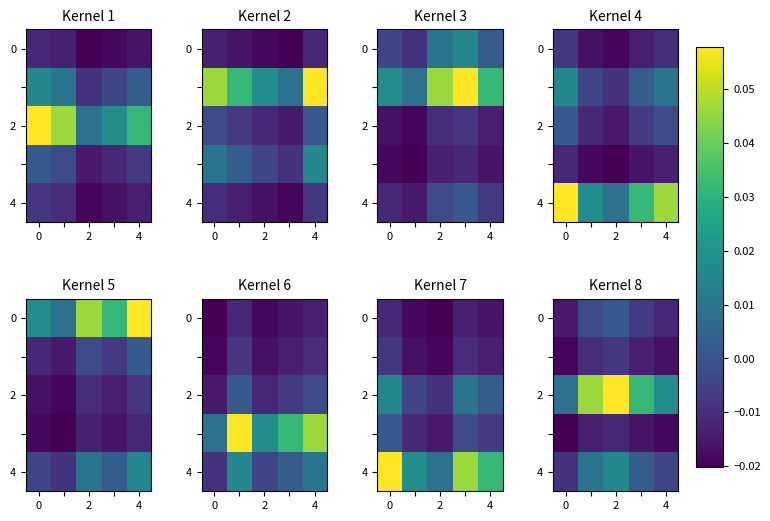

Which has a higher value, 0 or 2?

2